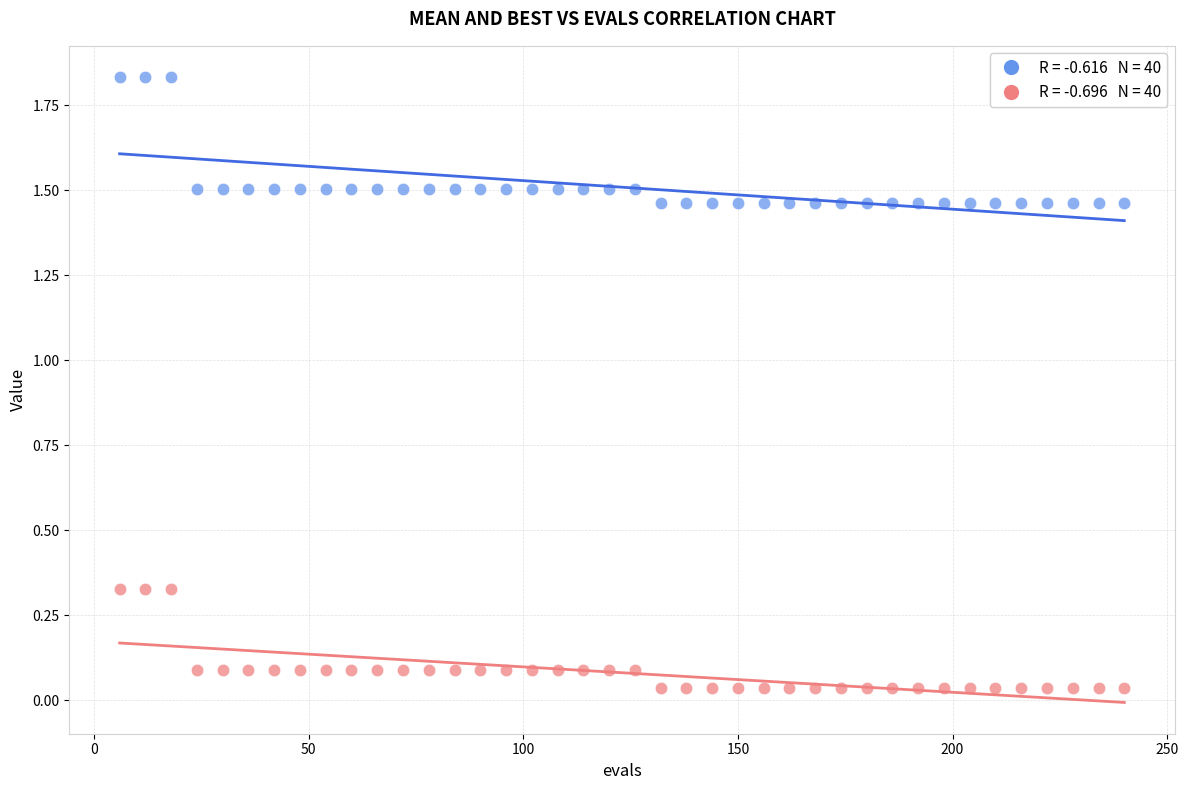

Across all data points, what is the range of X values (max minus min)?

234.0